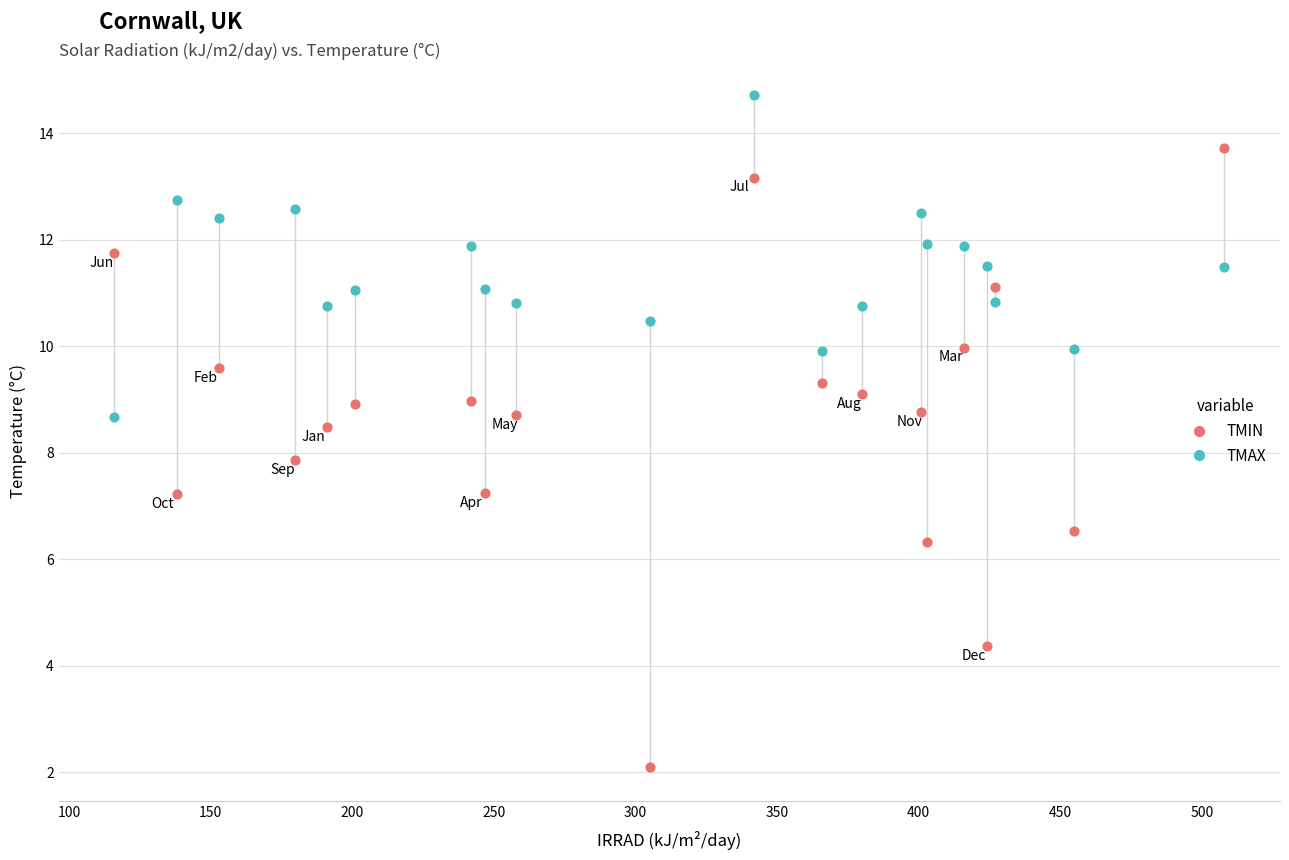

What is the X range (max minus min) for the scatter plot?

392.0